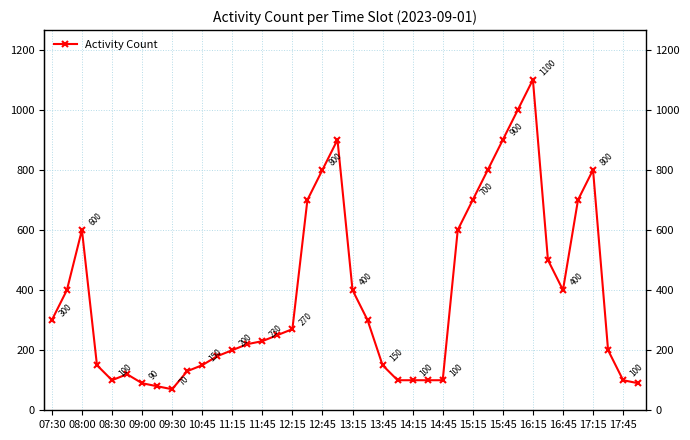

What is the value of the 2nd point from the left?

400